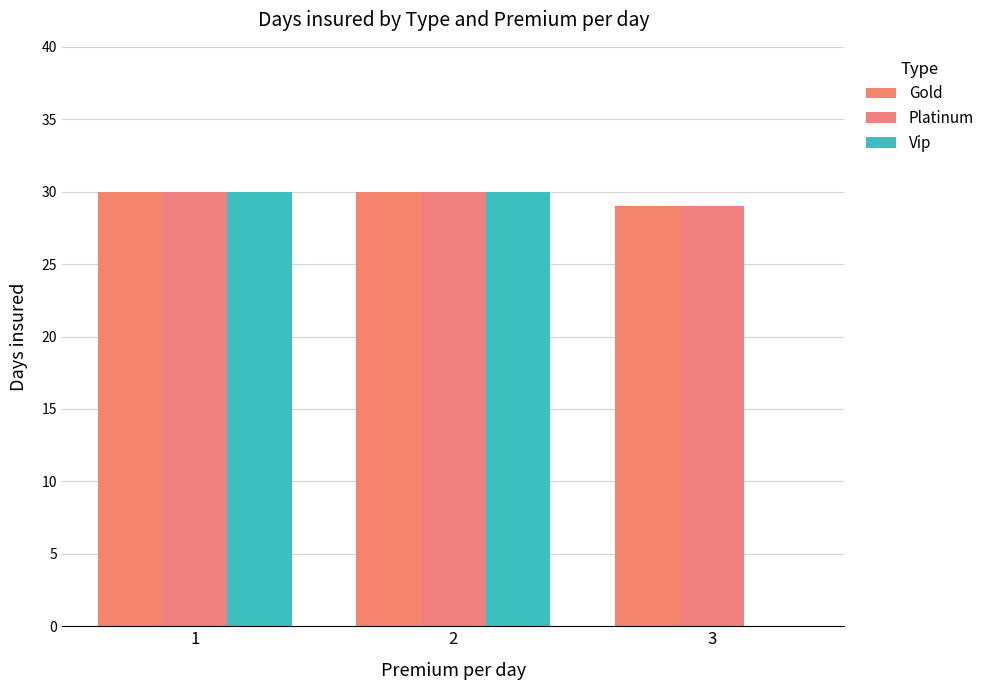

What is the sum of the Platinum values at 3 and 1?

59